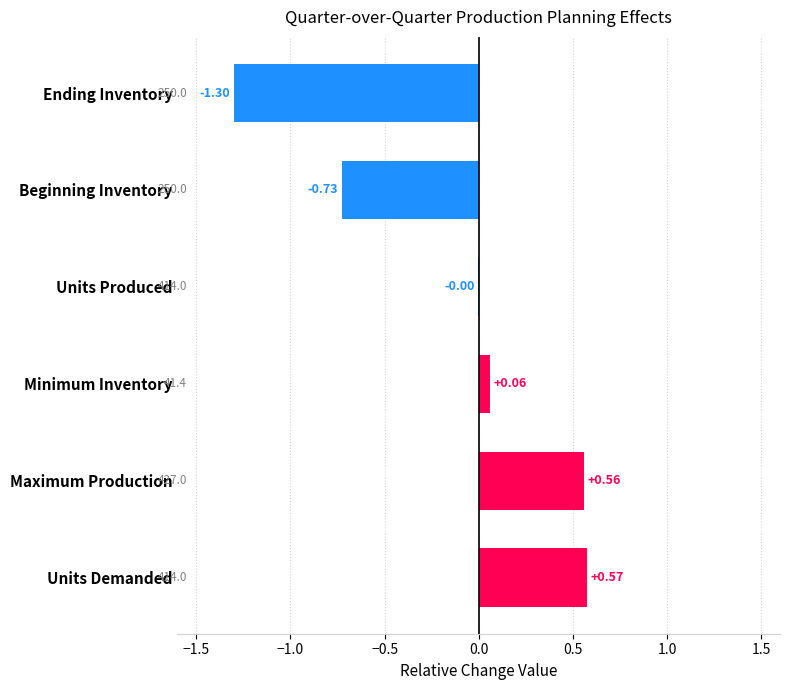

What is the sum of the values at Ending Inventory and Beginning Inventory?

-2.0